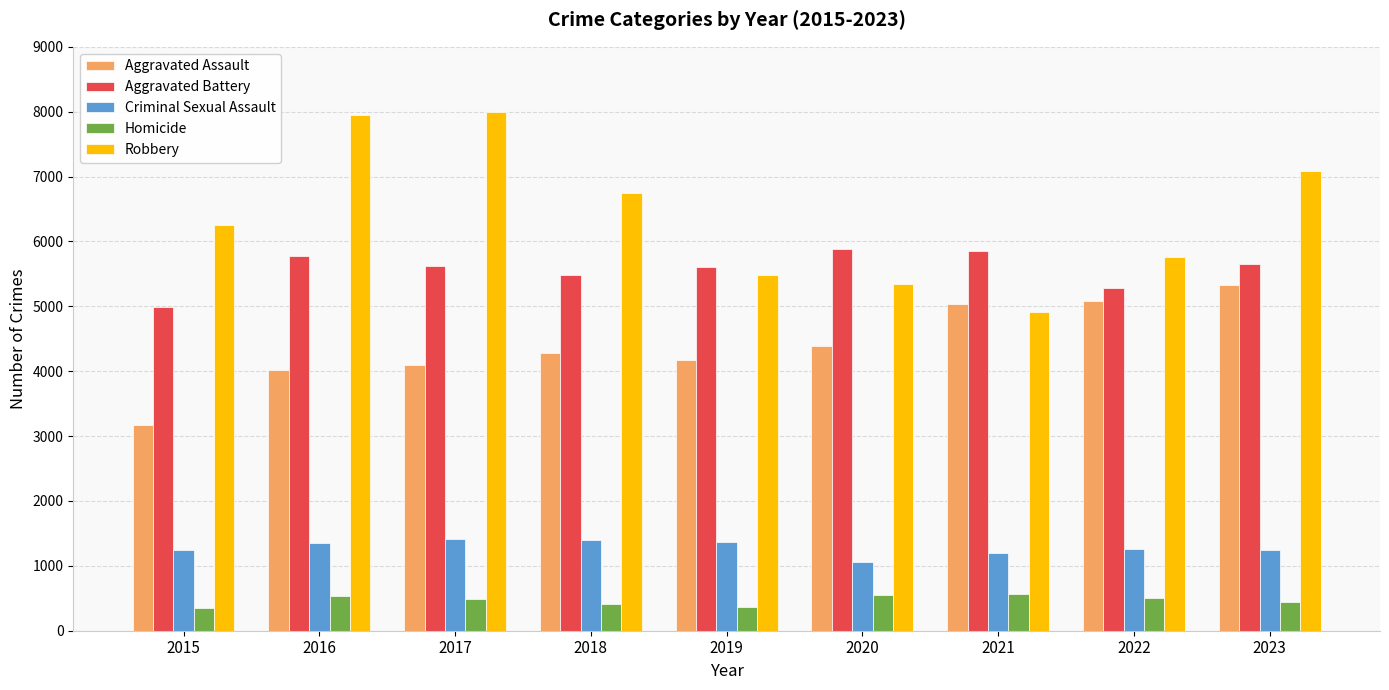

Which series has the largest range (max minus min)?

Robbery